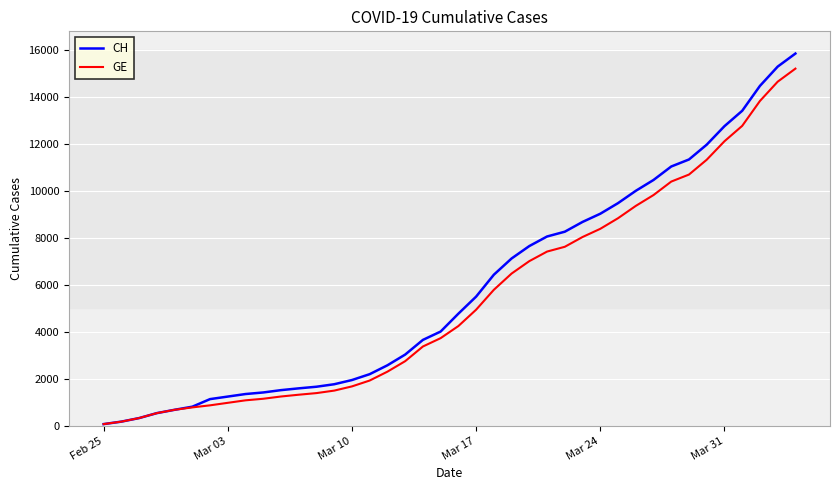

What is the greatest value displayed?

15850